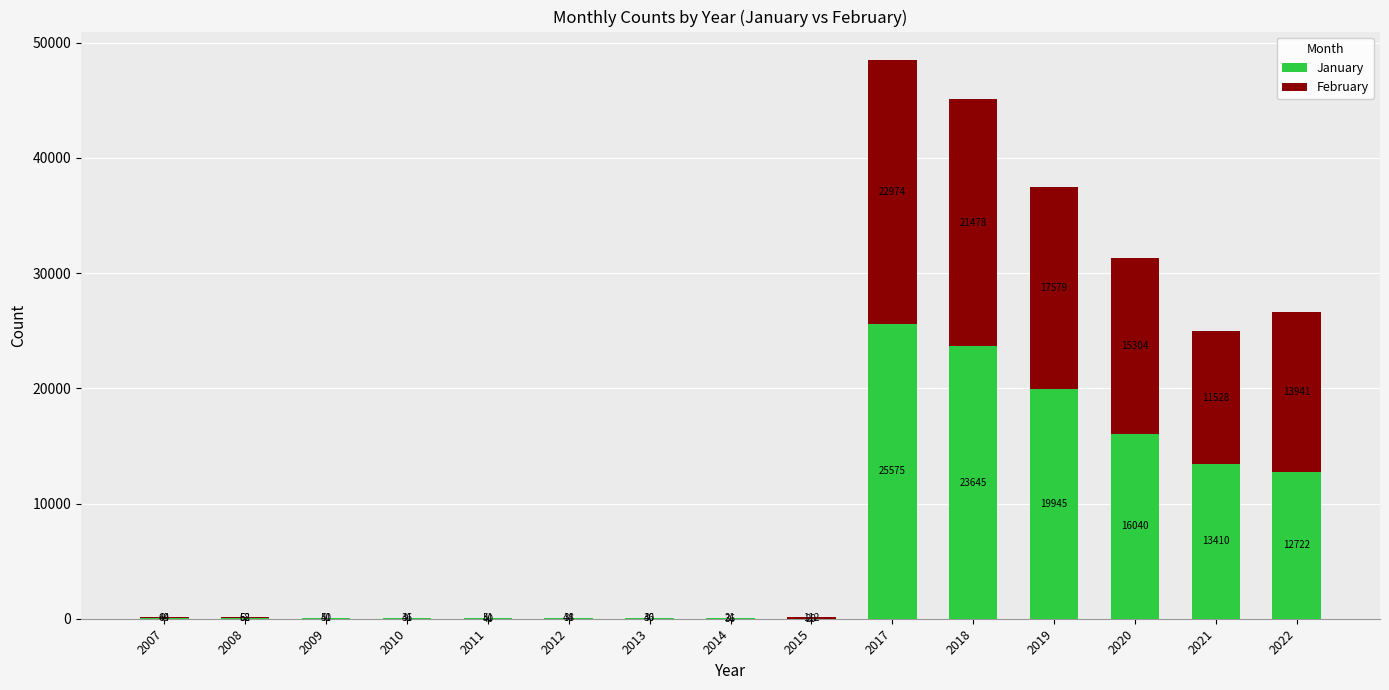

What are all the series names shown in the legend?

January, February